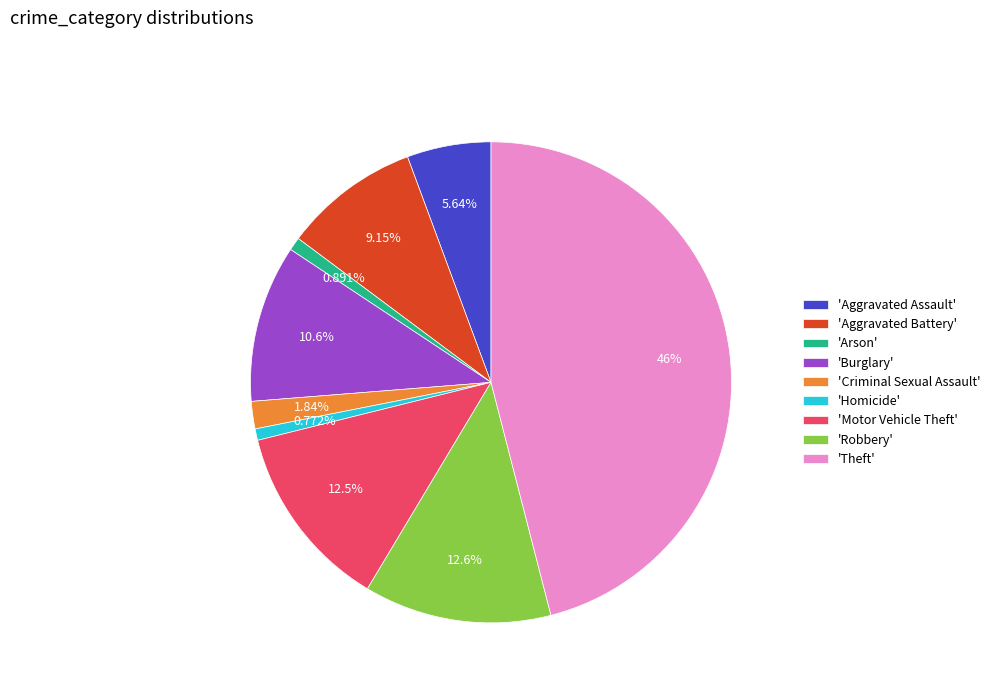

Is the sum of 'Aggravated Assault' and 'Theft' greater than half?

Yes